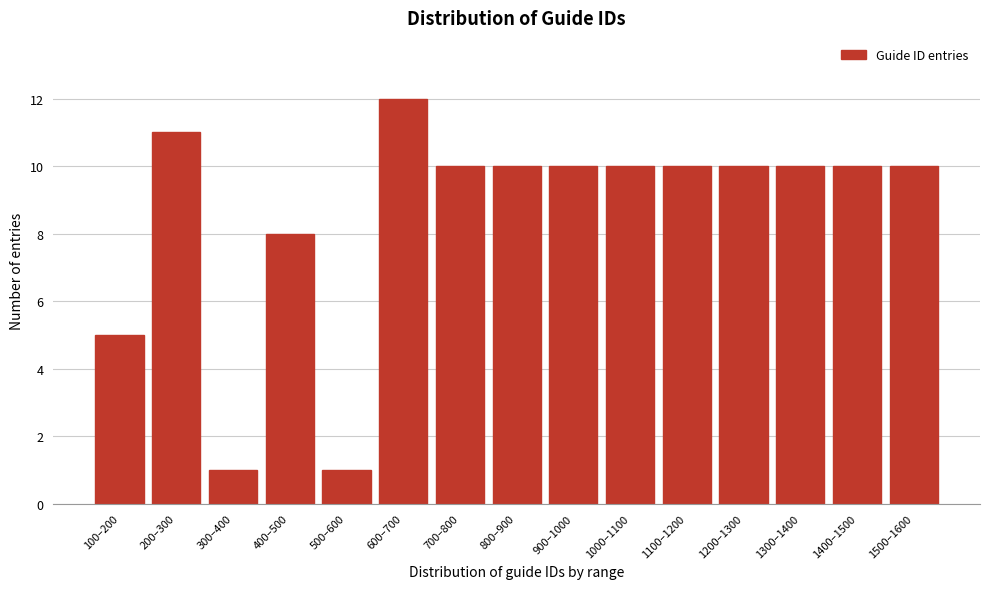

Reading left to right, what are all the values shown in this chart?

100–200=5	200–300=11	300–400=1	400–500=8	500–600=1	600–700=12	700–800=10	800–900=10	900–1000=10	1000–1100=10	1100–1200=10	1200–1300=10	1300–1400=10	1400–1500=10	1500–1600=10